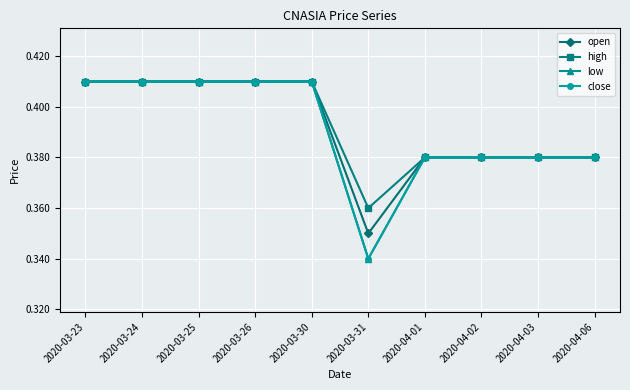

Does the chart have visible grid lines?

Yes